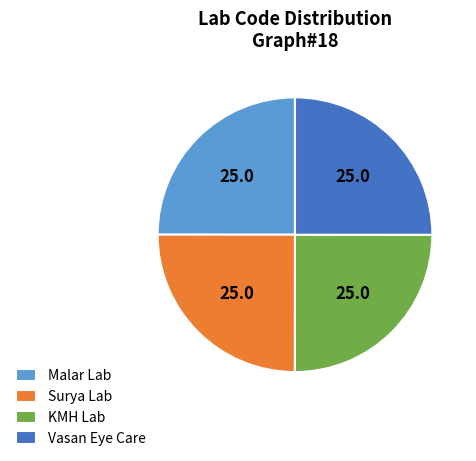

How many segments does this pie chart have?

4